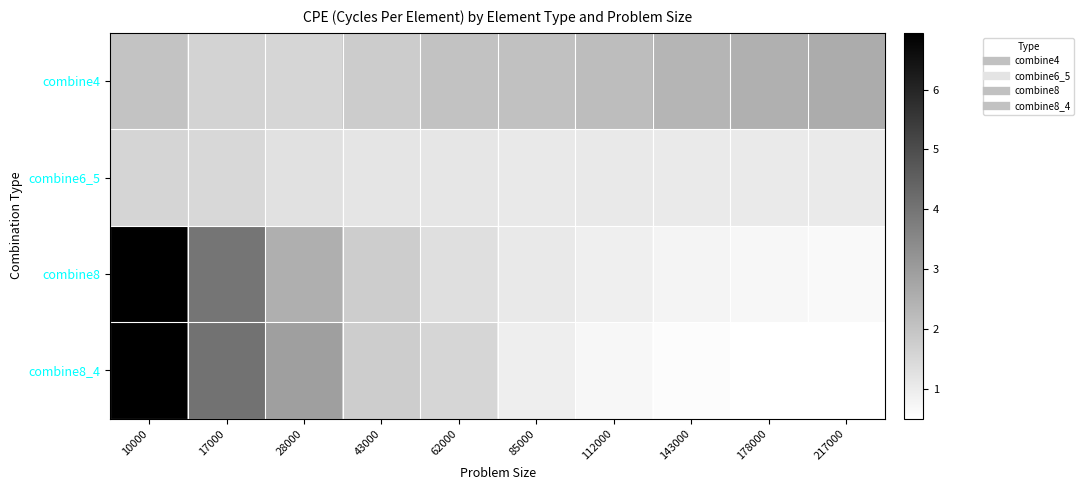

What is the minimum value shown in the chart?

0.5